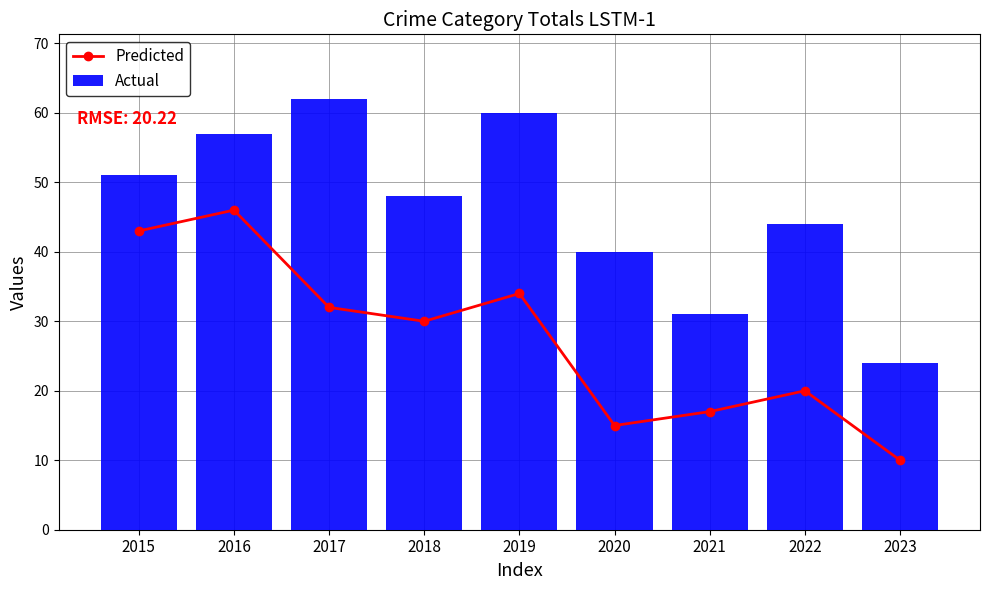

Reading left to right, extract all data points from this chart.

Predicted: 2015=43	2016=46	2017=32	2018=30	2019=34	2020=15	2021=17	2022=20	2023=10
Actual: 2015=51	2016=57	2017=62	2018=48	2019=60	2020=40	2021=31	2022=44	2023=24